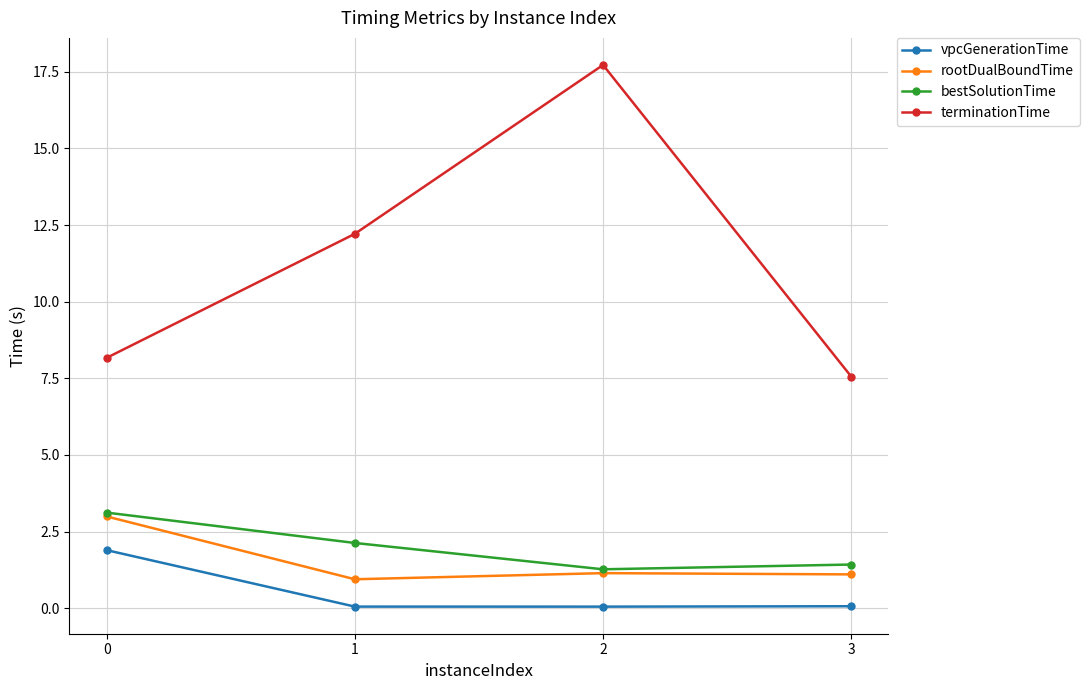

What is the difference between the highest and lowest values at 1?

12.2